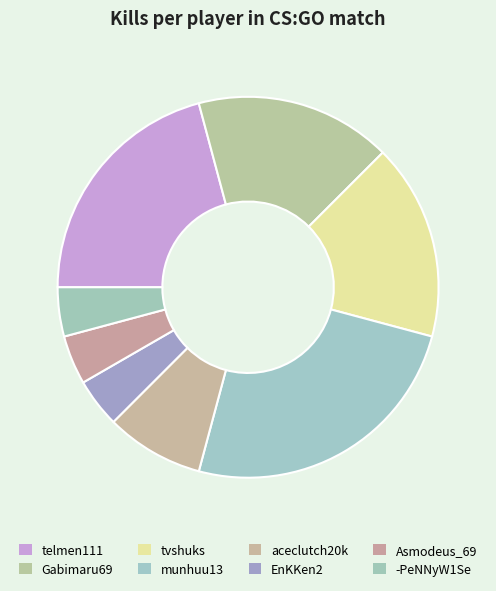

Does -PeNNyW1Se account for over 50% of the chart?

No